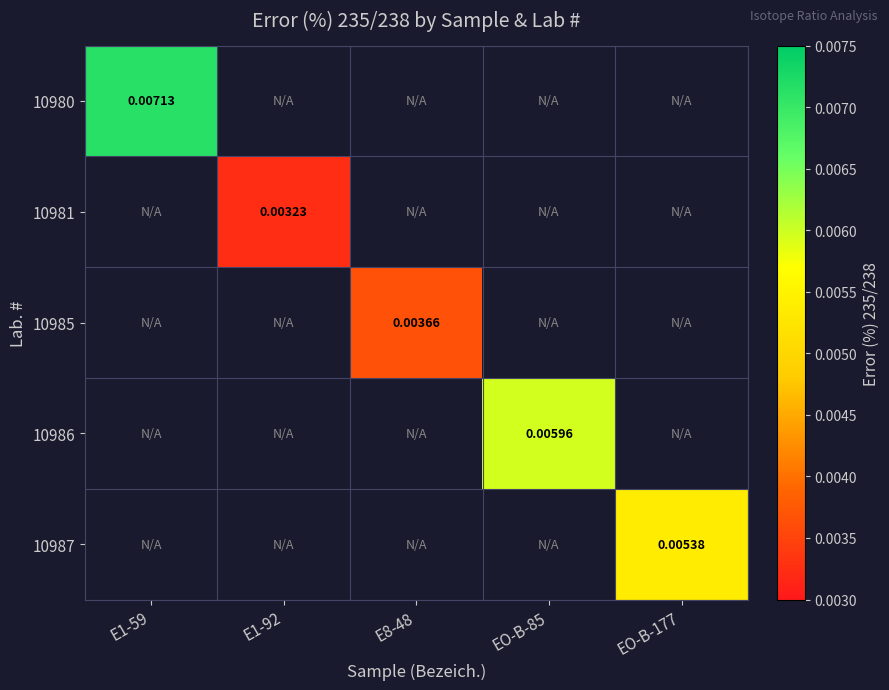

Which series has the widest spread of values?

10980